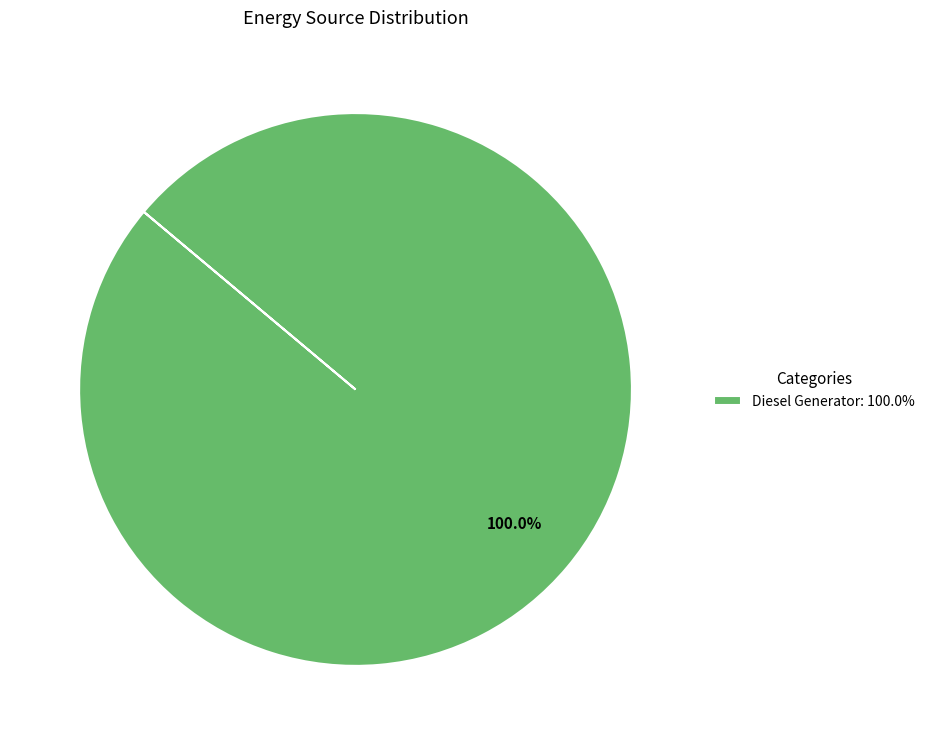

Rank the categories by value from highest to lowest.

Diesel Generator: 100.0%